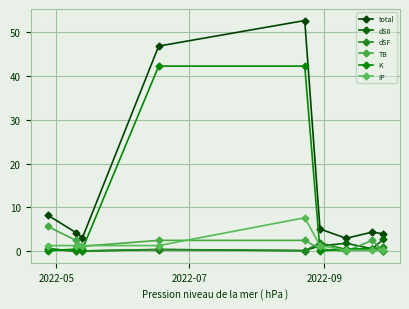

What is the value of the K point at the 8th from the left?

0.5